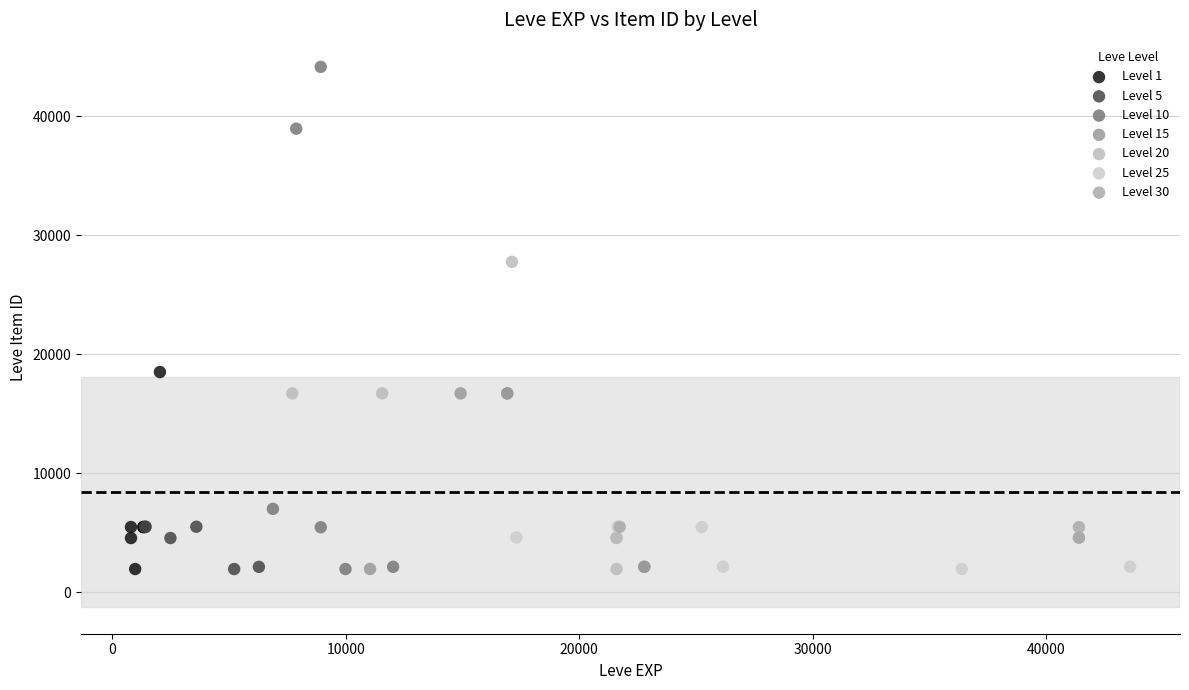

Which series reaches the maximum Y coordinate?

Level 10